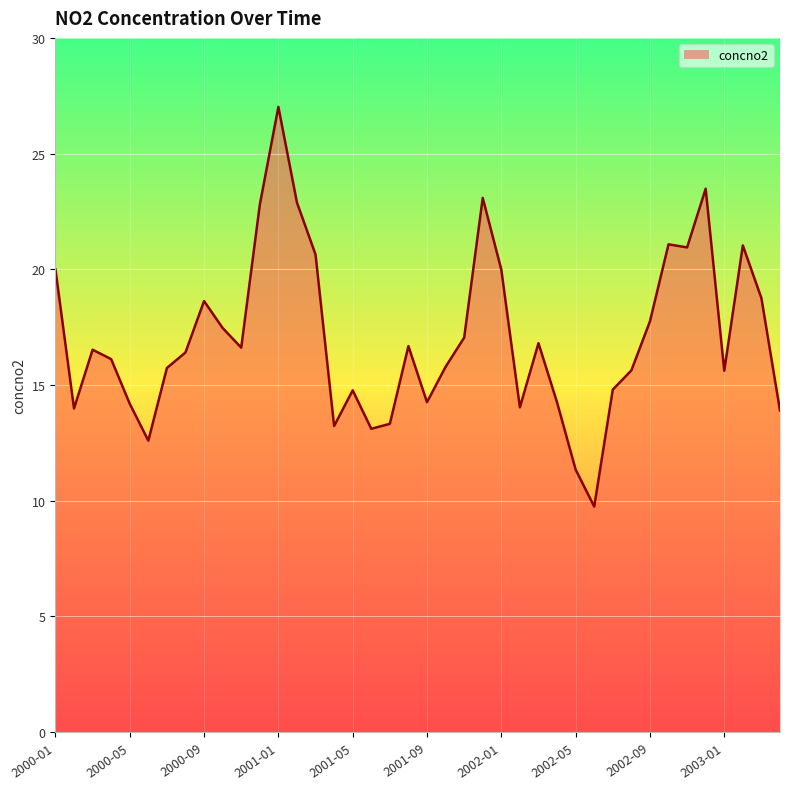

What is the difference between the maximum and minimum values?

17.3